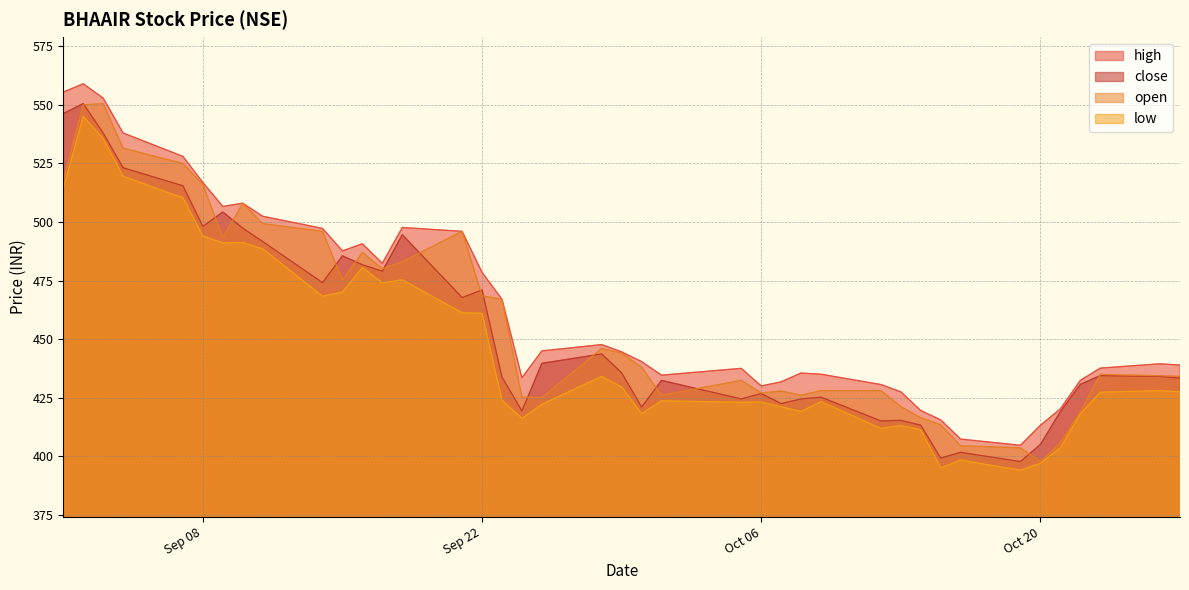

Which series has the widest spread of values?

high